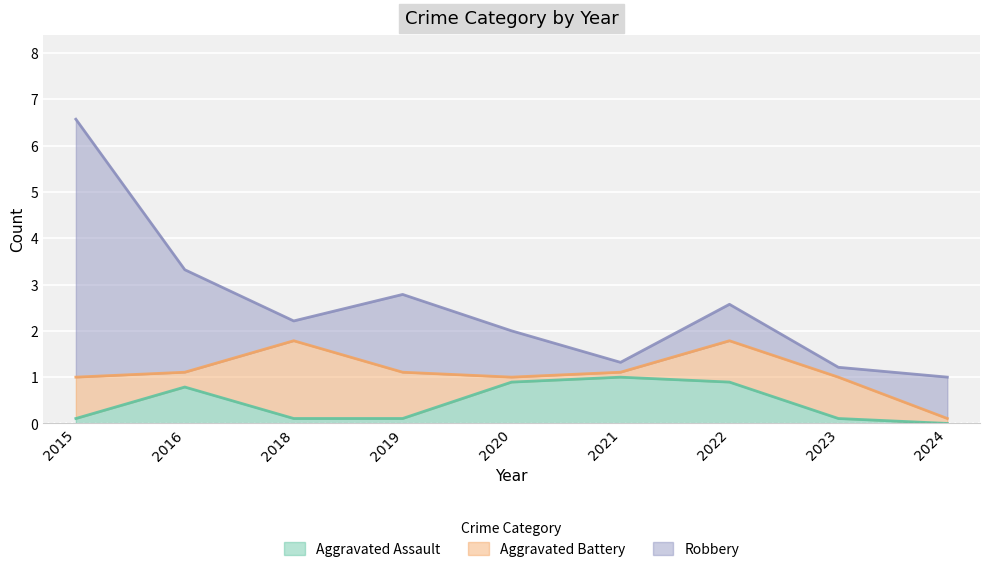

True or false: Aggravated Assault has more than 2 points higher than both neighbors.

False